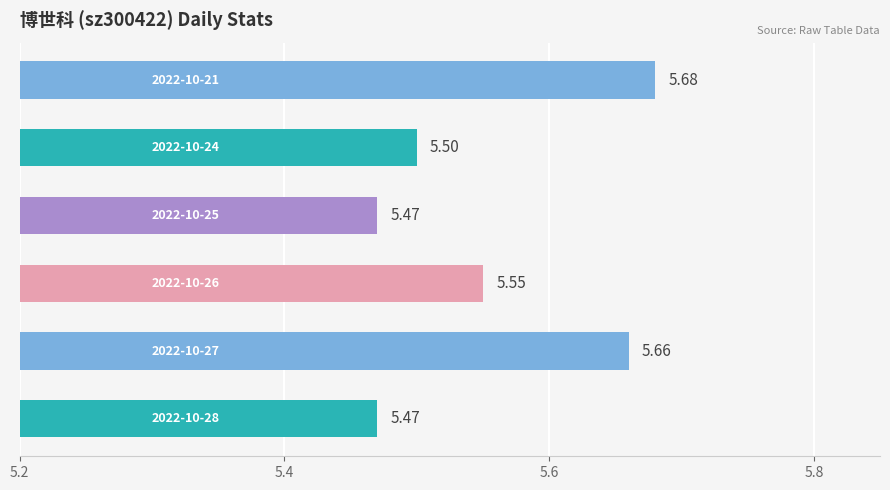

What is the sum of all values?

33.3